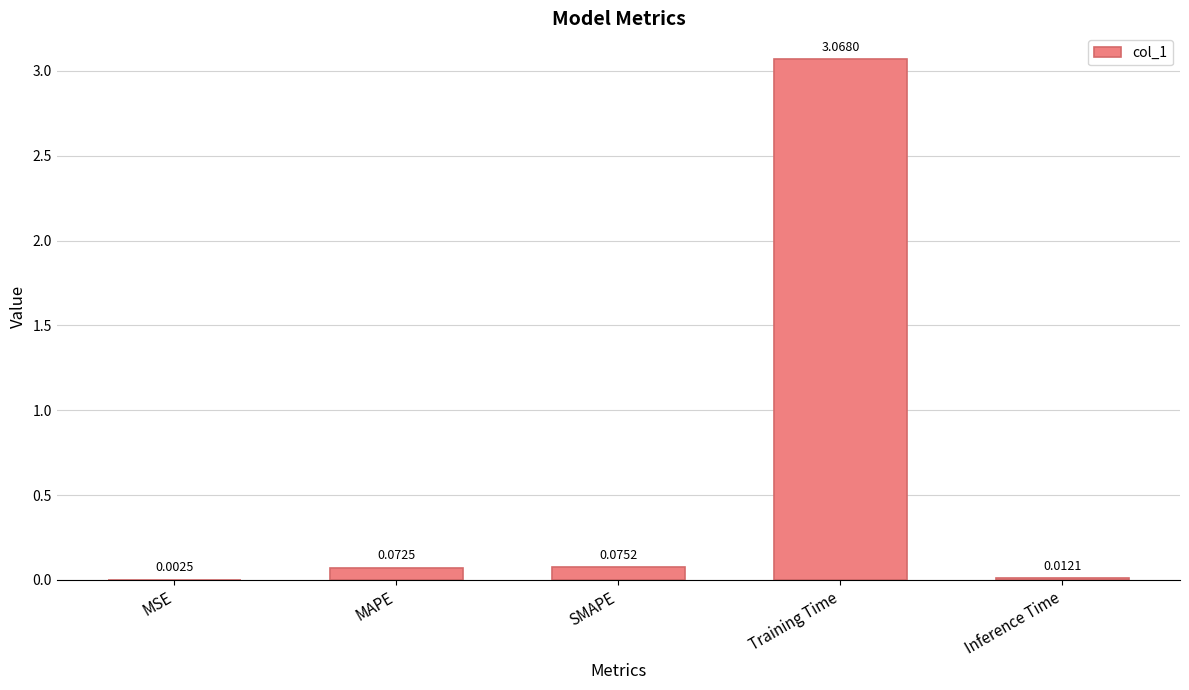

What is the average value?

0.6